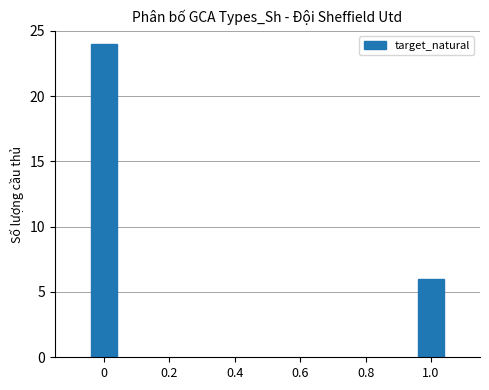

What is the difference between the maximum and minimum values?

18